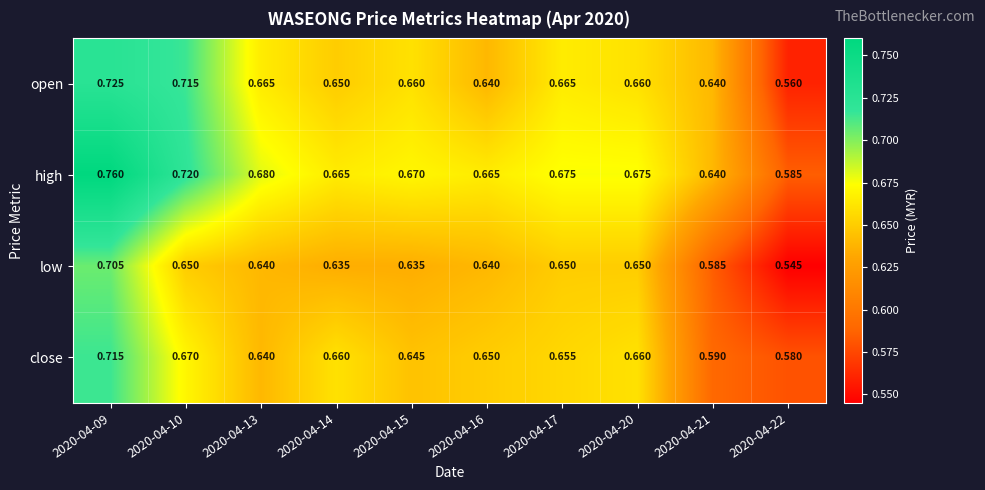

Rank the series by their average value, from lowest to highest.

low, close, open, high